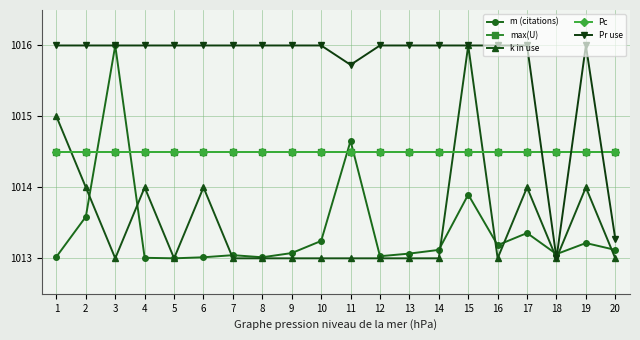

What is the average value of the k in use series?

1013.5